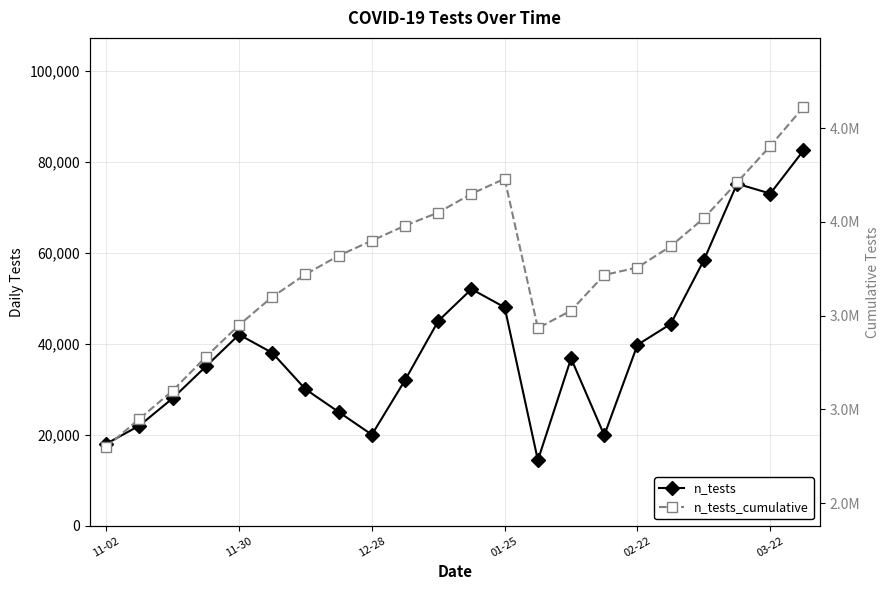

True or false: n_tests_cumulative and n_tests cross at least once.

False